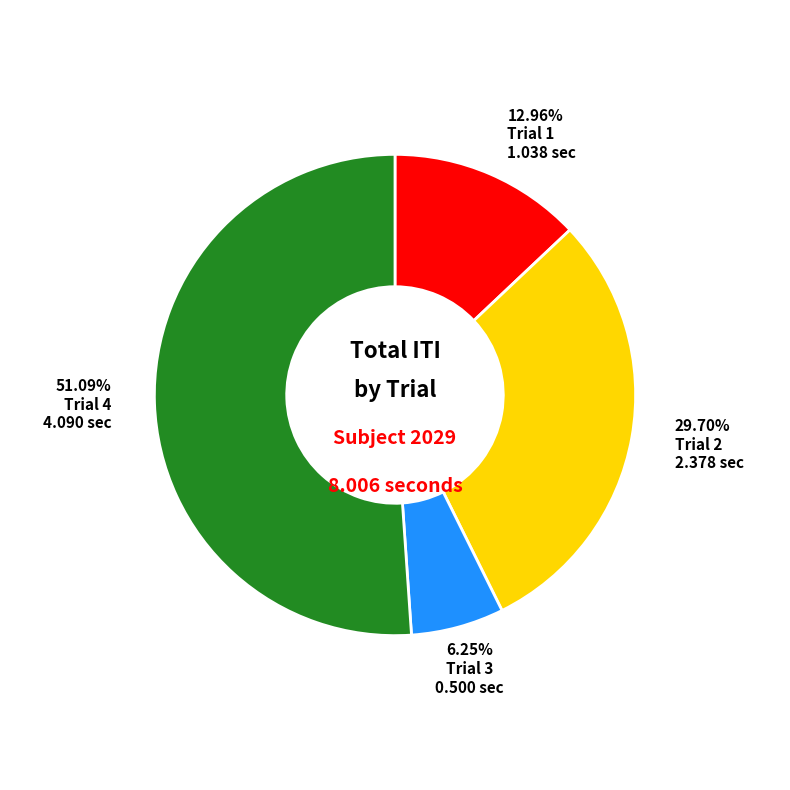

Does any single category account for the majority?

Yes